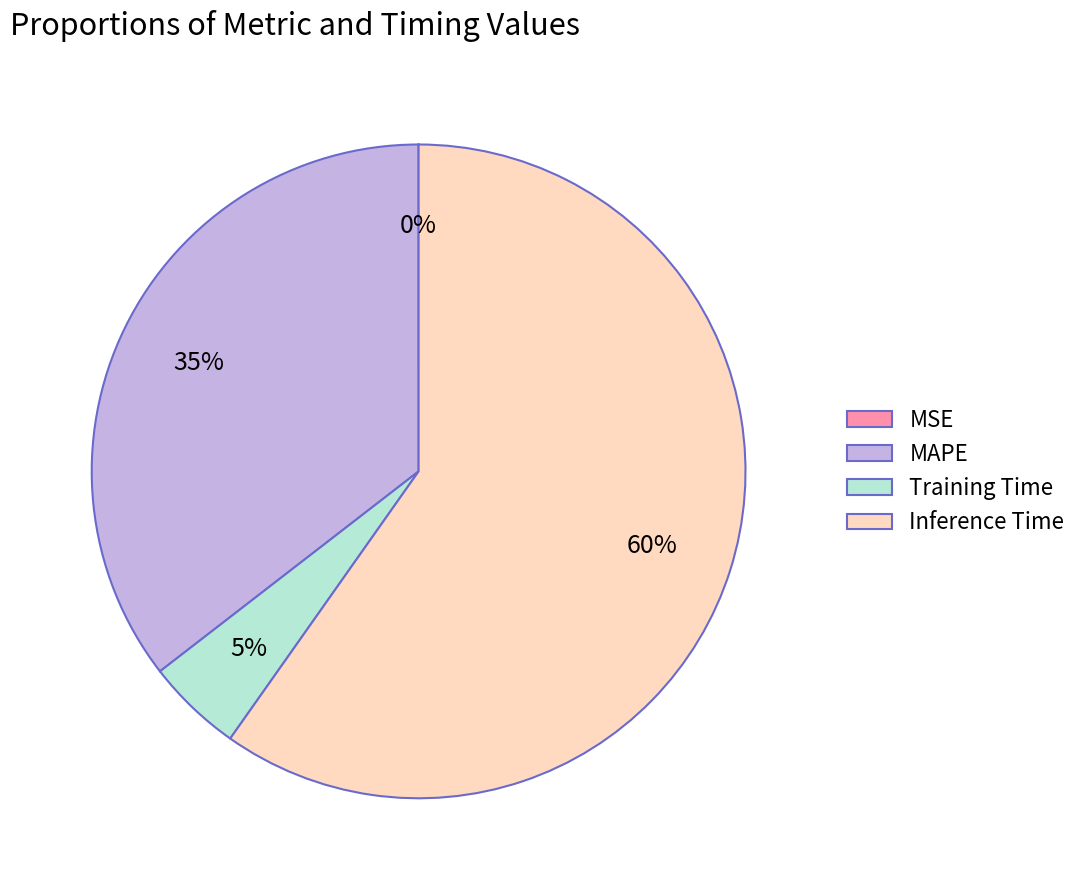

To the nearest percent, what is the average slice percentage?

25%